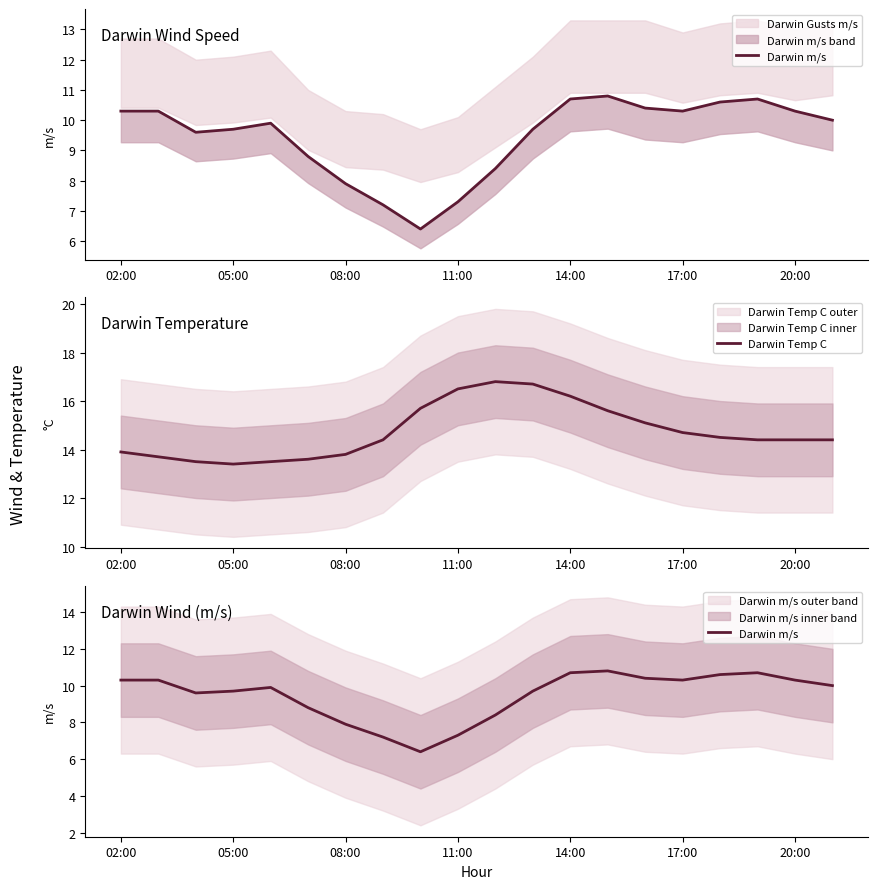

What is the difference between the maximum and second lowest values in the Darwin m/s series?

3.6